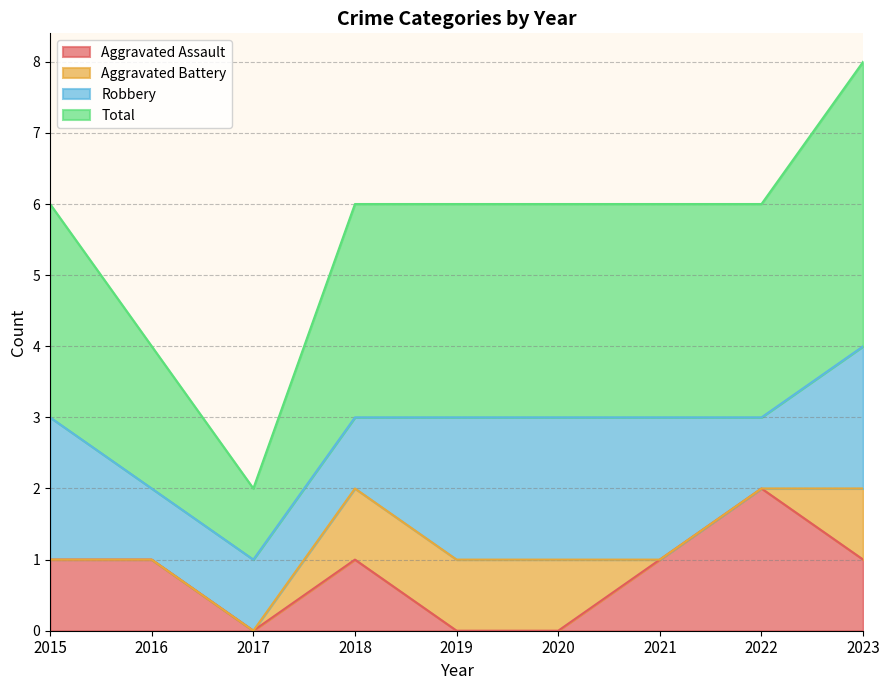

At which category does Aggravated Assault reach its first local peak?

2018